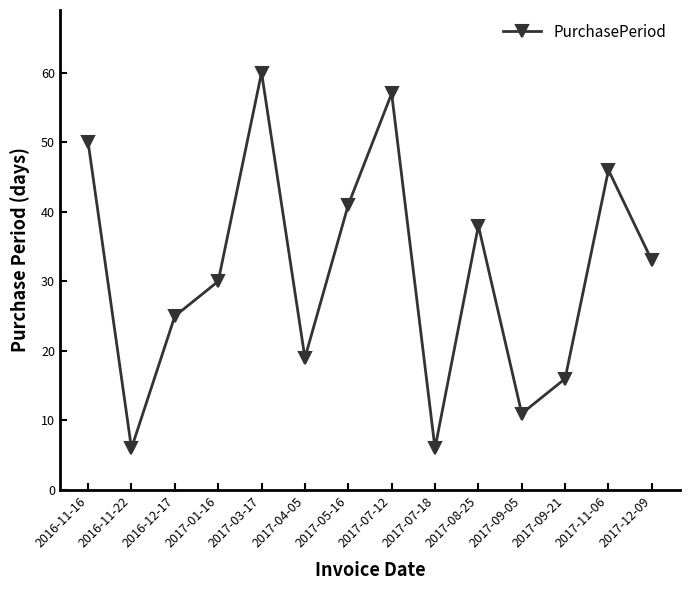

Reading left to right, list all the values displayed in this chart.

50	6	25	30	60	19	41	57	6	38	11	16	46	33